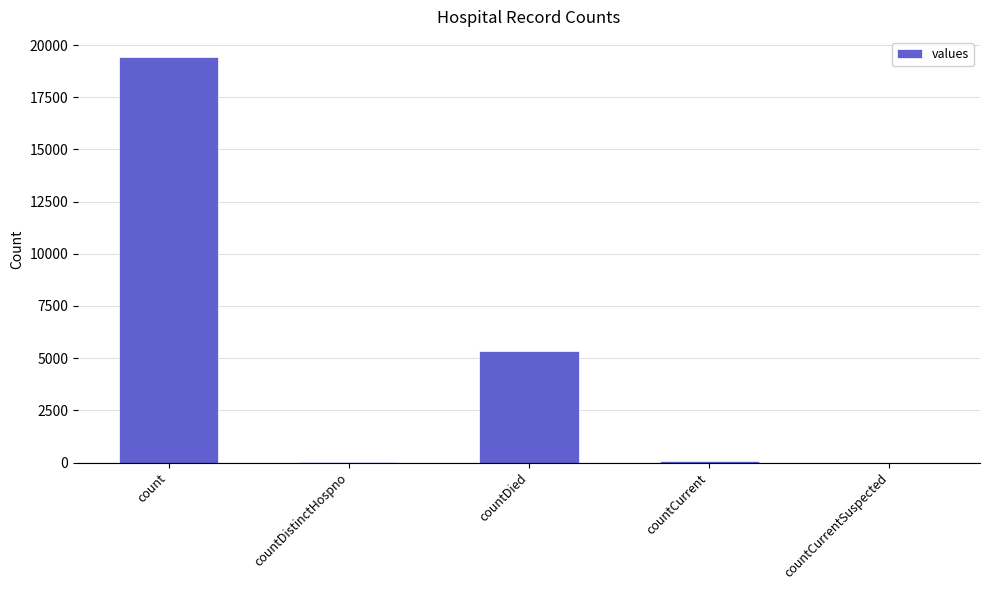

Is it true that the value at countDied is 1564?

False